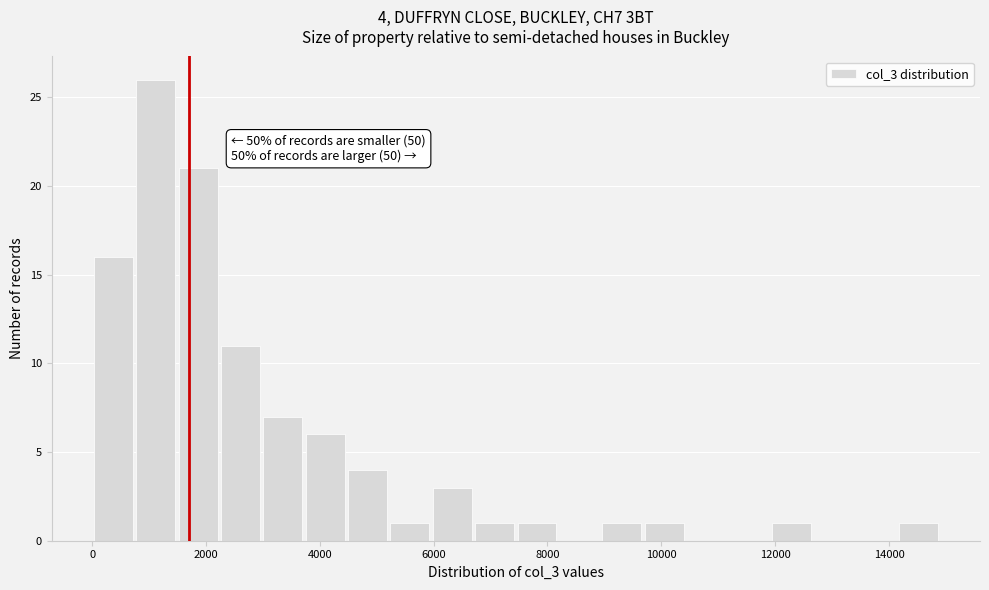

Read against the x-axis, roughly where is the centre of the tallest bar?

1200